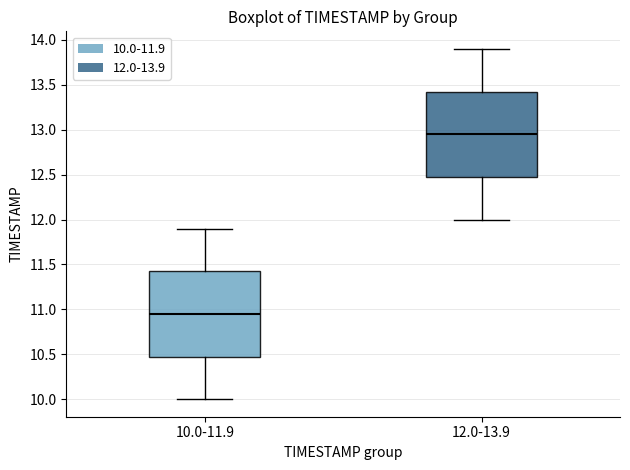

Reading left to right, transcribe this box plot: for each box, give where its median line is, the range the box spans, and where its two whiskers end, as read against the y-axis. The values are not printed on the chart, so give them approximately, as read against the axis.

10.0-11.9: median 10.95, box 10.50 to 11.45, whiskers 10.00 to 11.90
12.0-13.9: median 12.95, box 12.50 to 13.45, whiskers 12.00 to 13.90